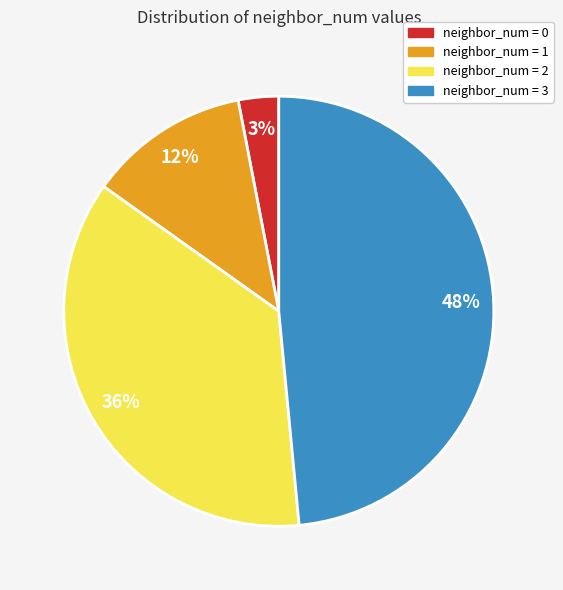

To the nearest percent, what is the difference between the largest and smallest slice percentages?

45%